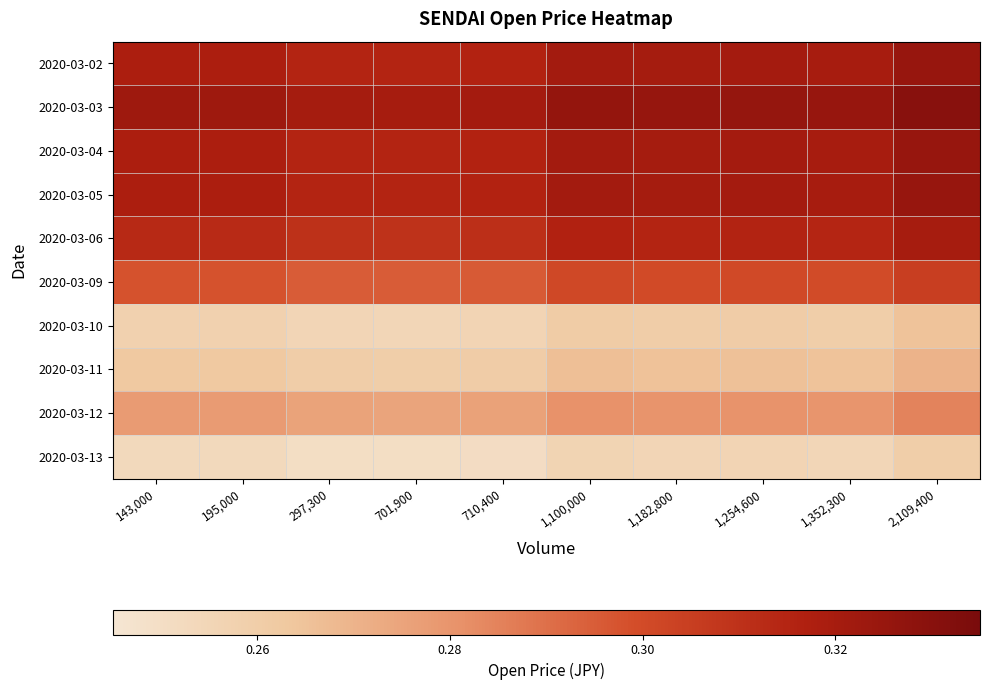

What is the spread (max minus min) of values at 297,300?

0.1